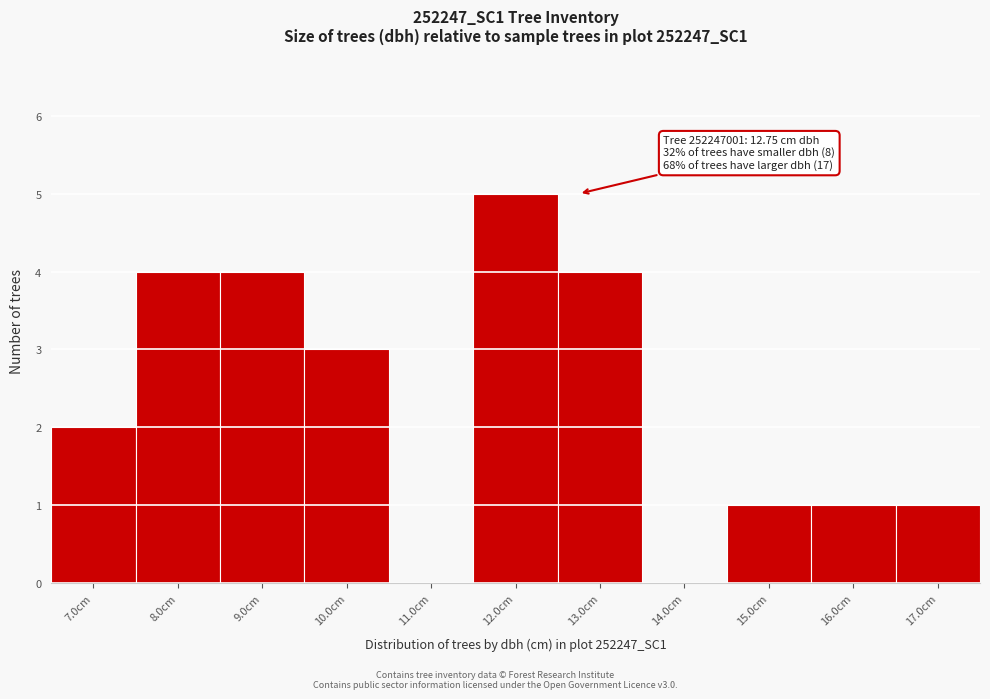

Reading left to right, transcribe all the data shown in this chart.

7.0cm=2	8.0cm=4	9.0cm=4	10.0cm=3	11.0cm=0	12.0cm=5	13.0cm=4	14.0cm=0	15.0cm=1	16.0cm=1	17.0cm=1